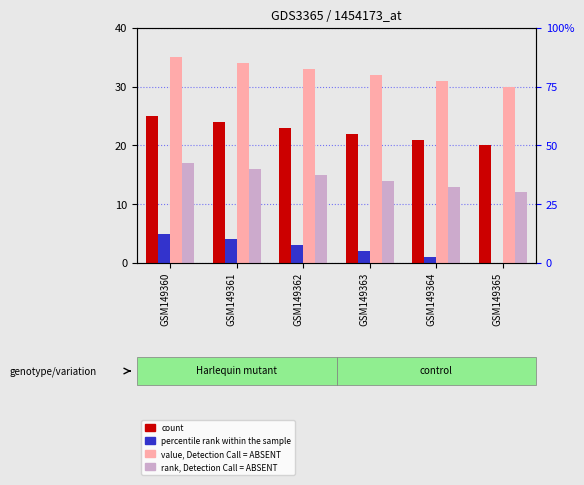

What is the value of the count bar at the 2nd from the left?

24